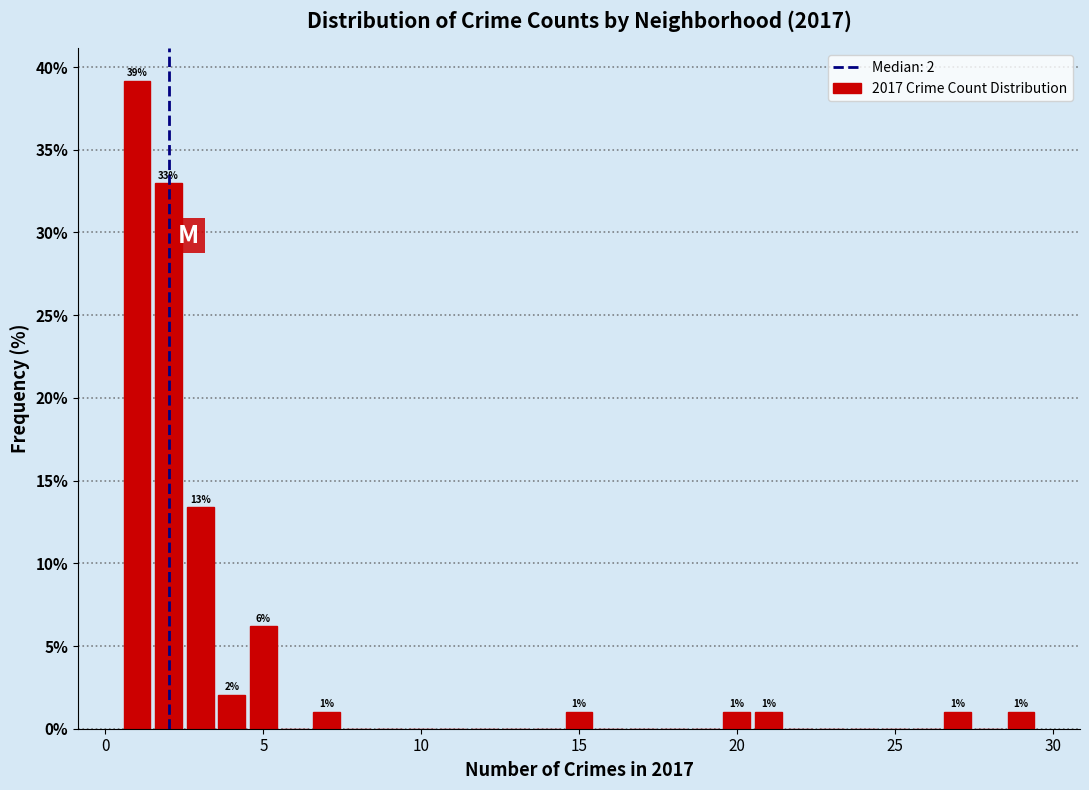

Read against the x-axis, roughly where is the centre of the tallest bar?

1.0